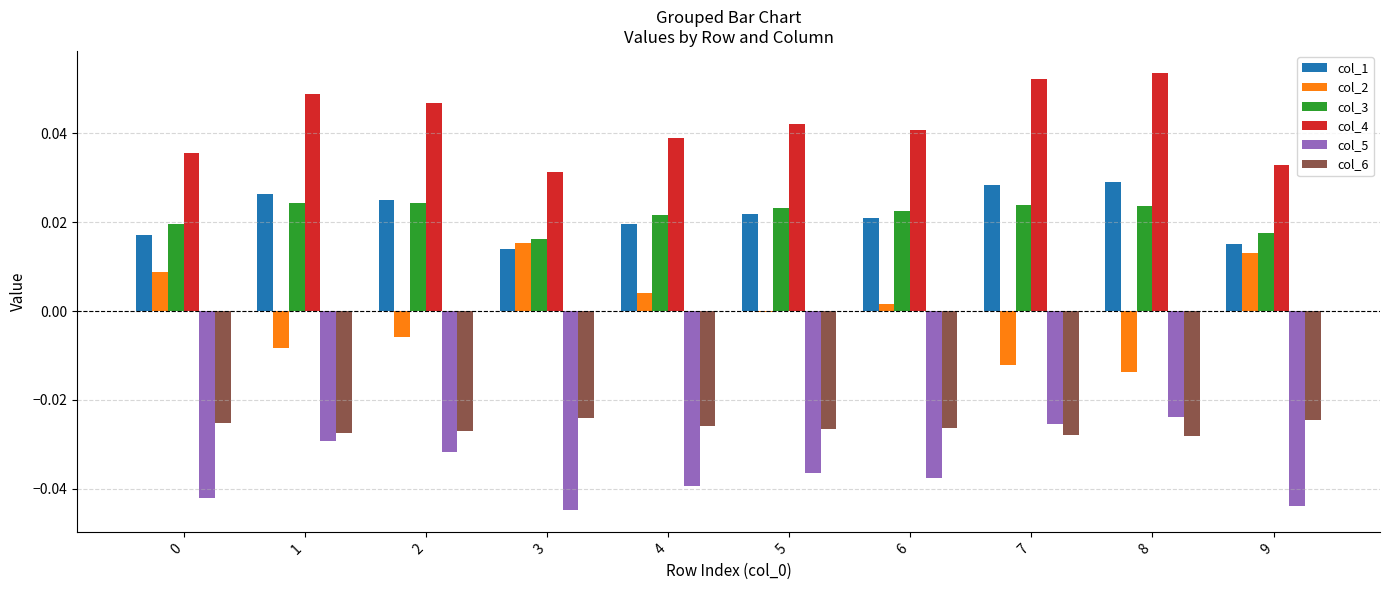

The value of col_2 at 9 is 0.0. True or false?

True